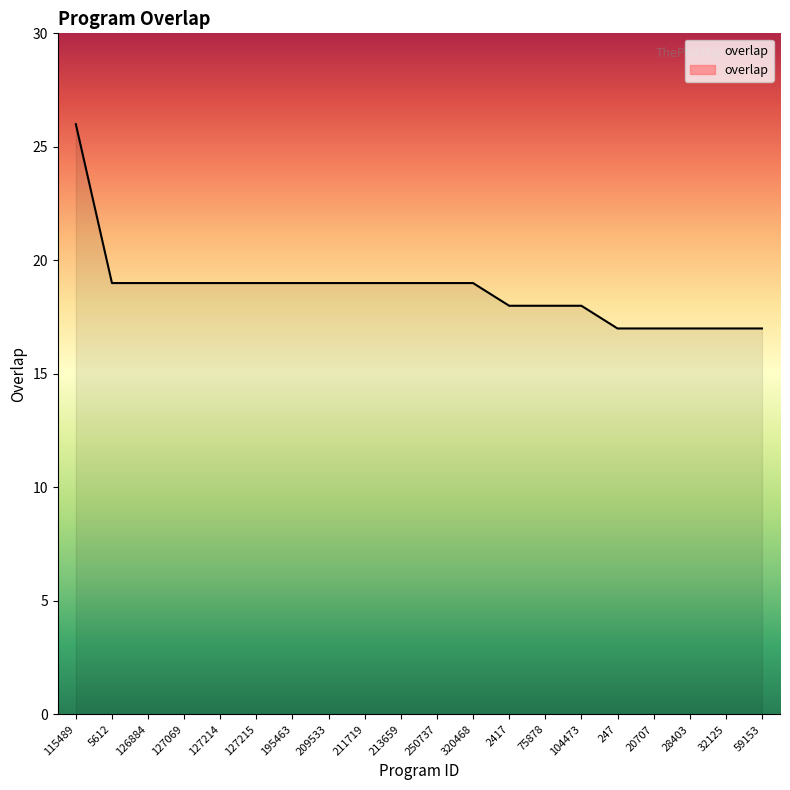

Reading left to right, extract all data points from this chart.

115489=26	5612=19	126884=19	127069=19	127214=19	127215=19	195463=19	209533=19	211719=19	213659=19	250737=19	320468=19	2417=18	75878=18	104473=18	247=17	20707=17	28403=17	32125=17	59153=17